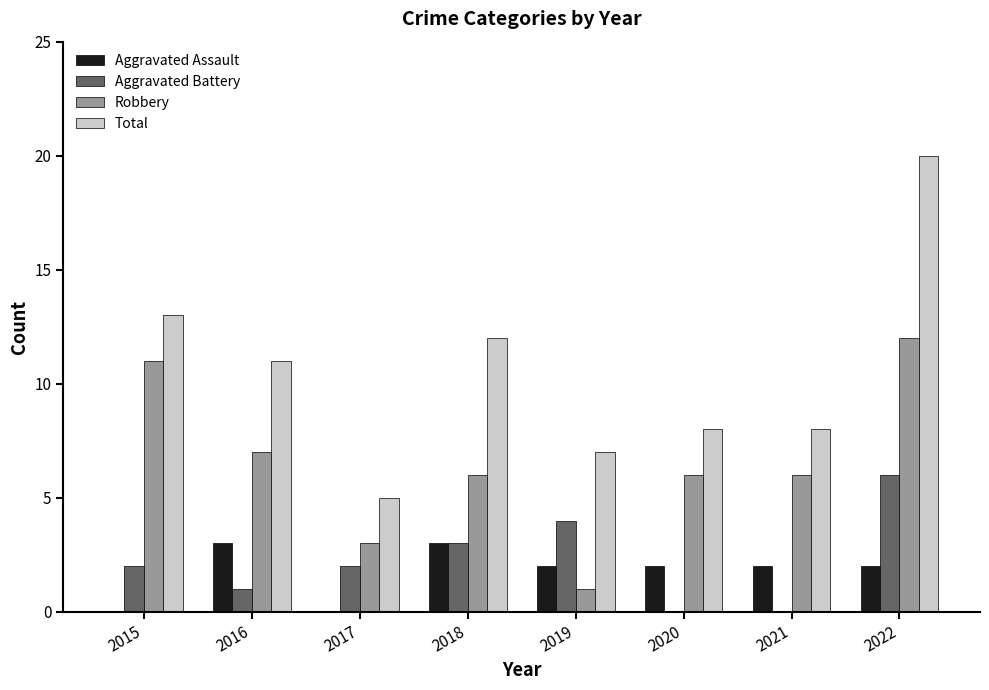

What are all the series names shown in the legend?

Aggravated Assault, Aggravated Battery, Robbery, Total